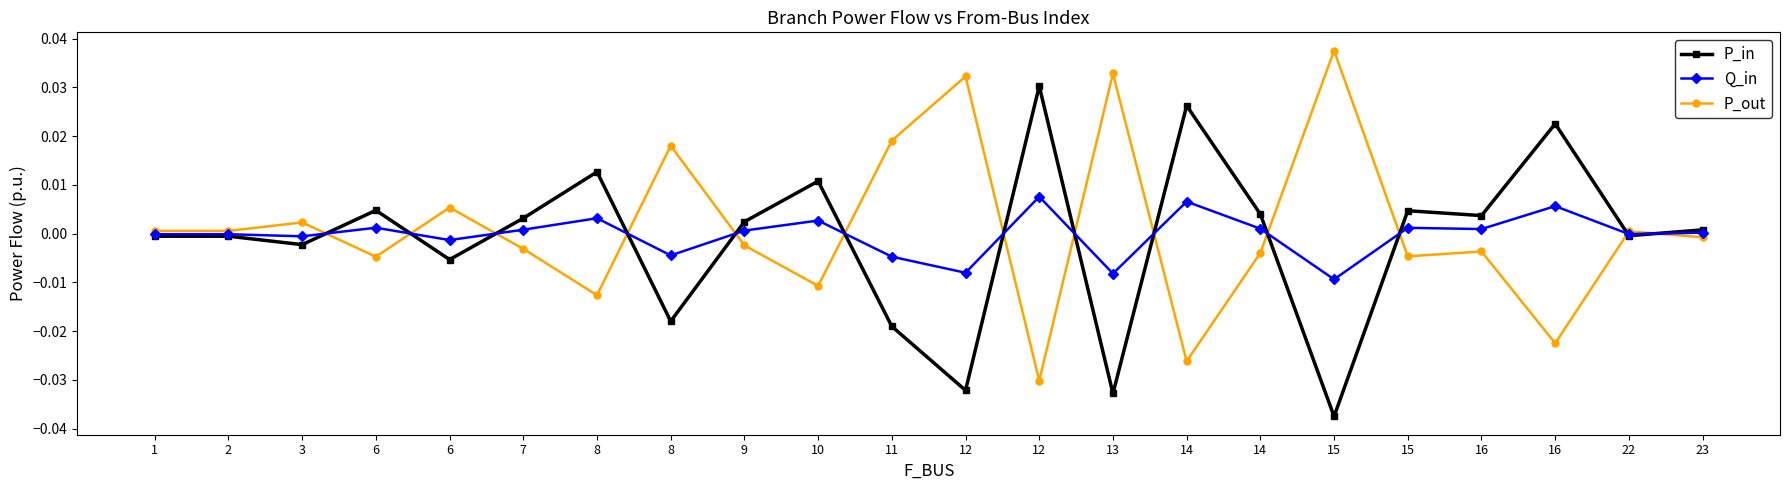

Which series has the largest total across all categories?

P_out